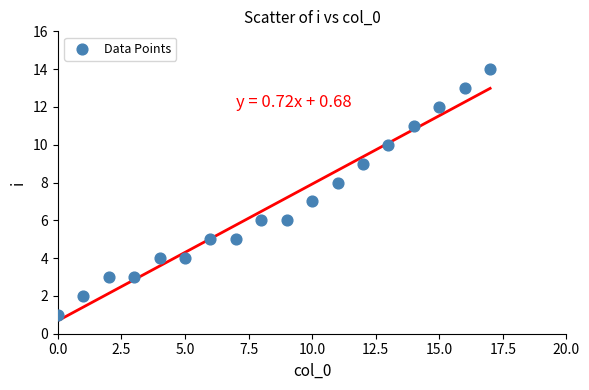

What is the range of Y values (max minus min)?

13